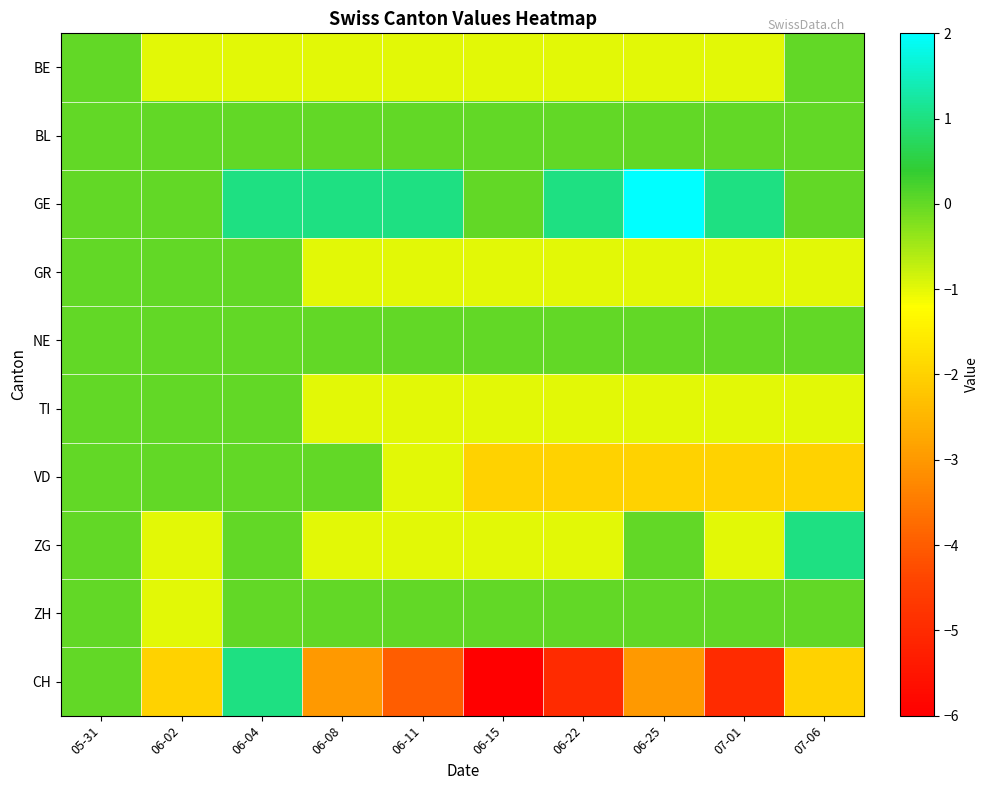

Which has a higher value, 06-08 or 06-04?

06-08